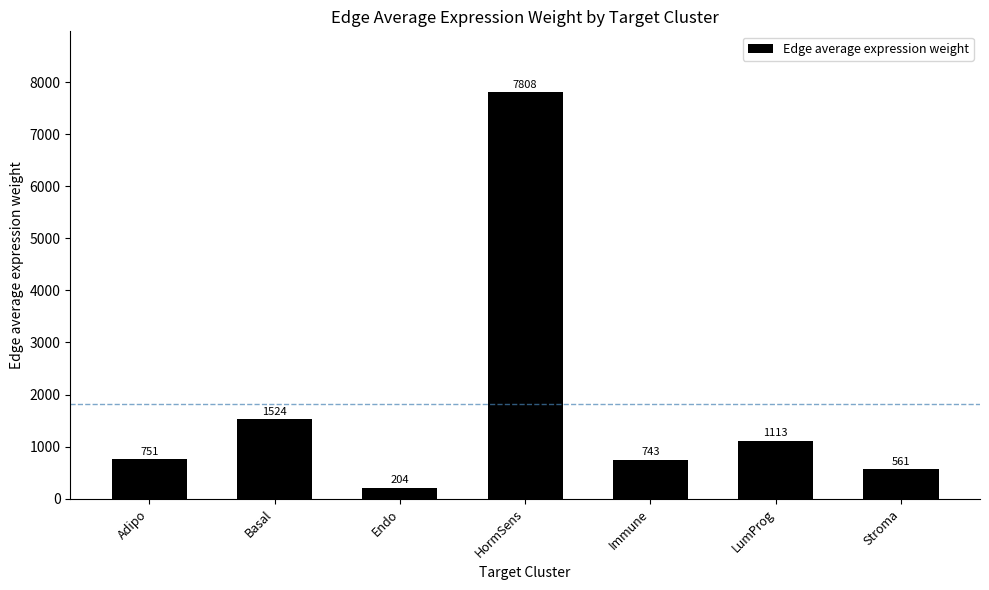

What is the ratio of the value at LumProg to the value at Immune?

1.5